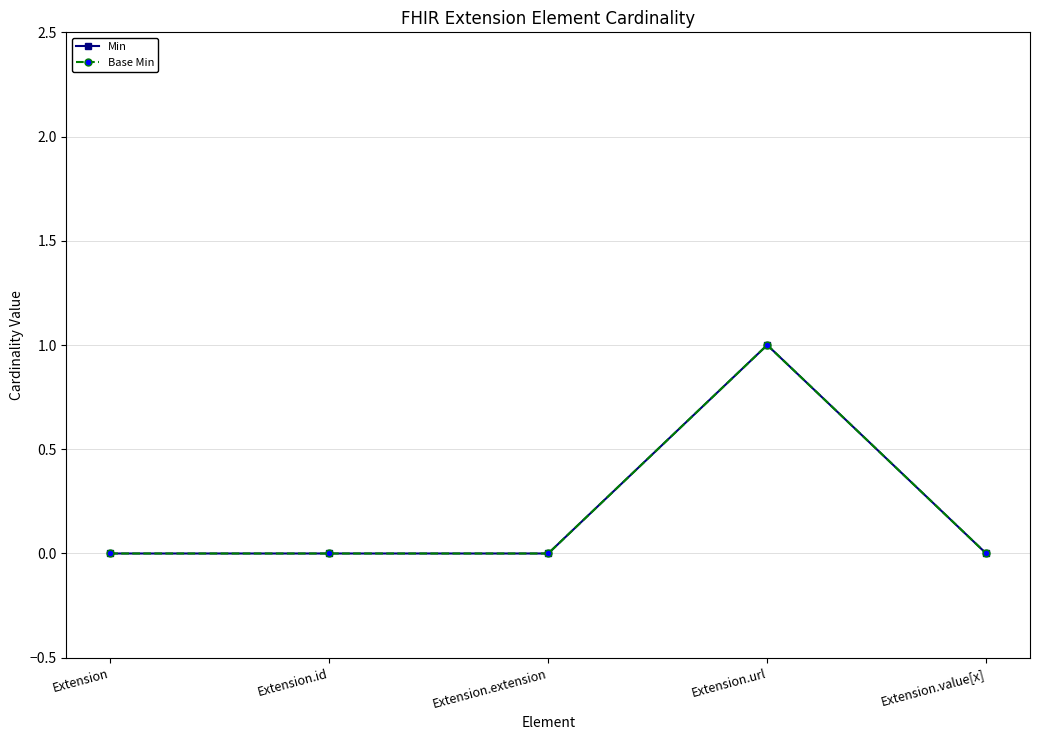

Does the chart have visible grid lines?

Yes